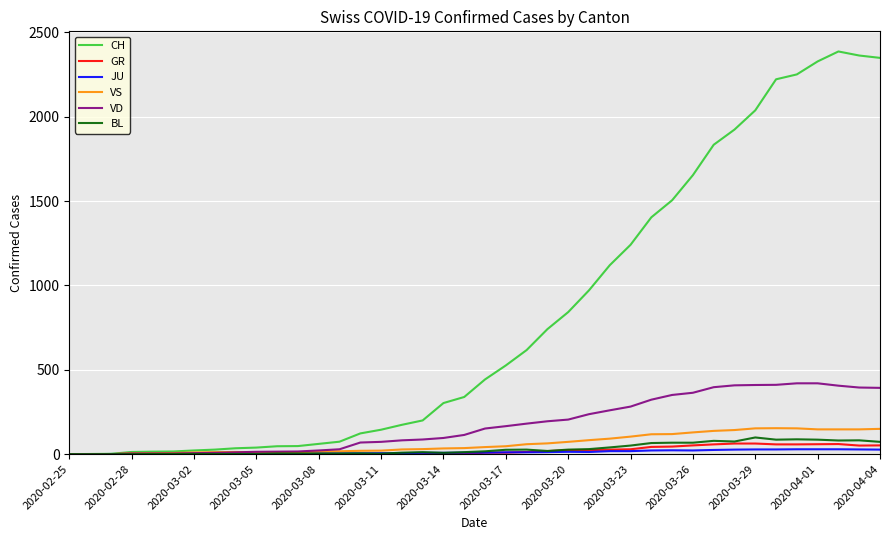

Which series has the largest range (max minus min)?

CH